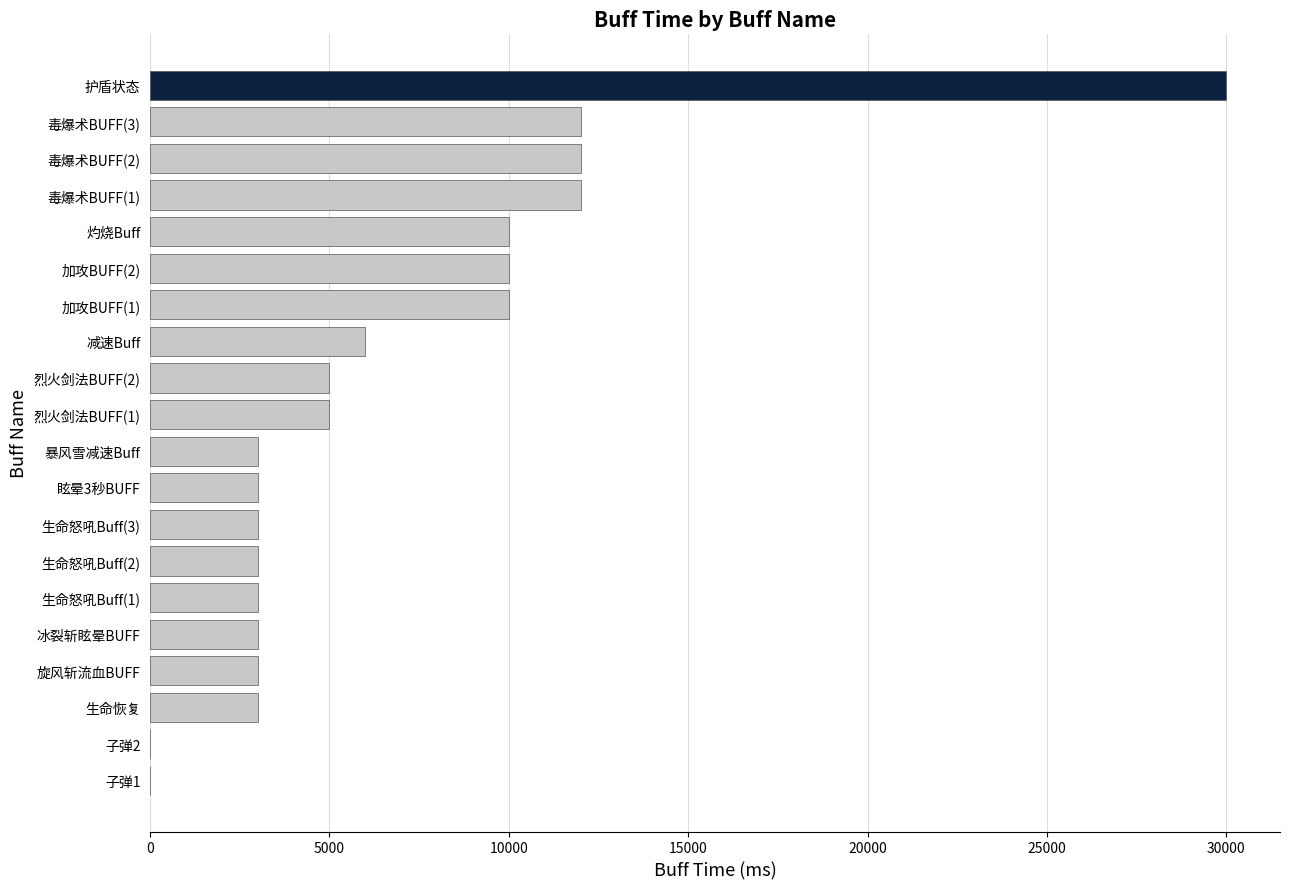

What is the sum of all values?

136000